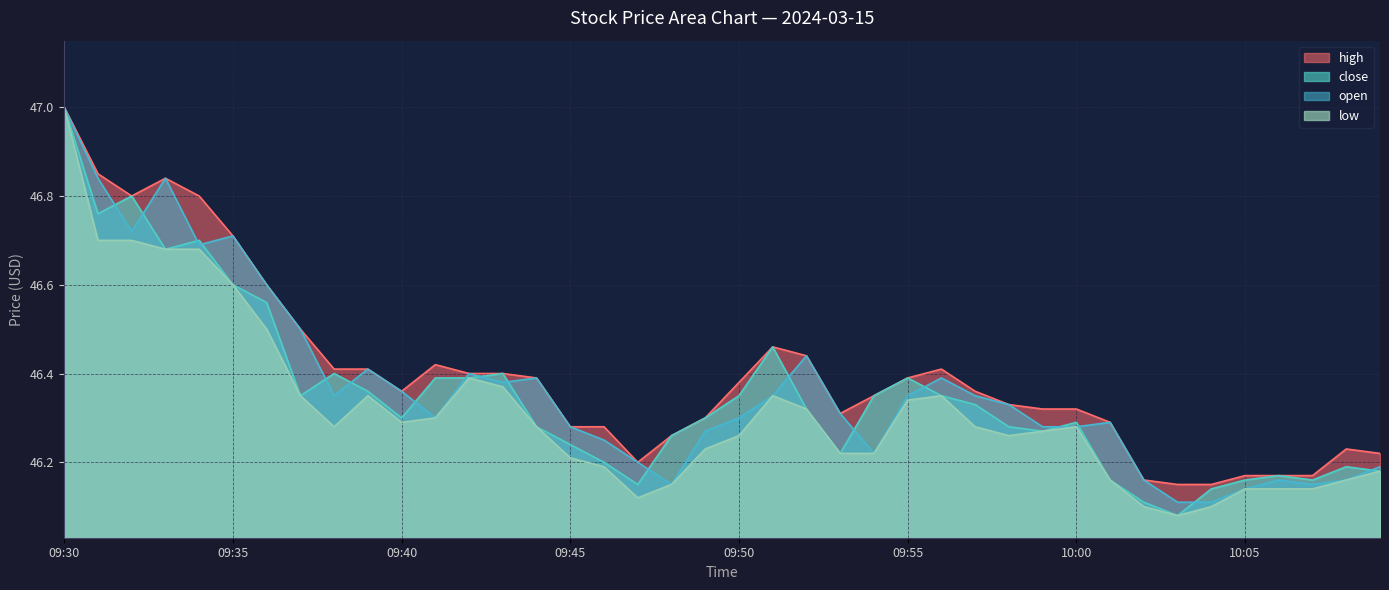

At which category is the sum across all series the highest?

09:30